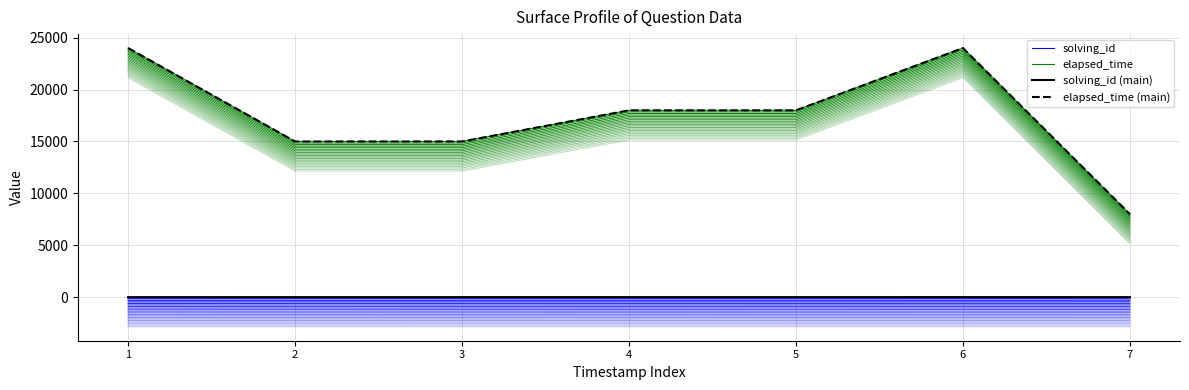

Which category has the highest value in the elapsed_time (main) series?

1